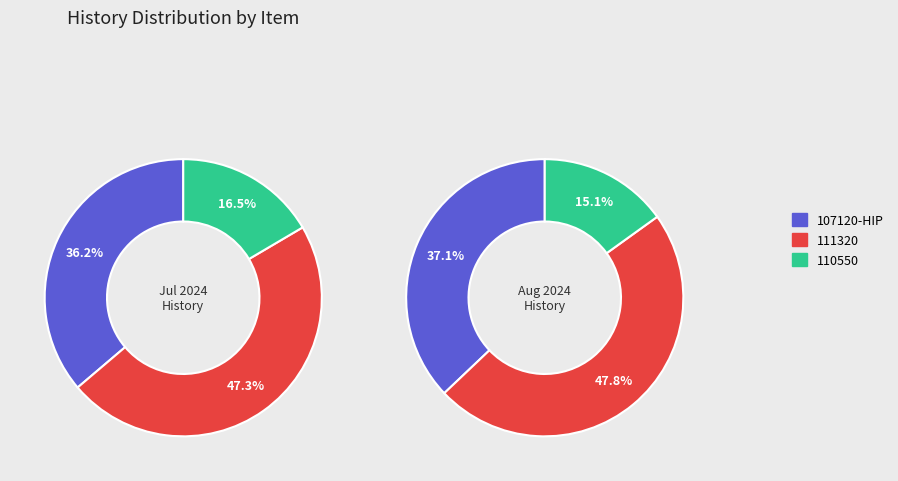

Is it true that 107120-HIP is 36% of the pie?

True